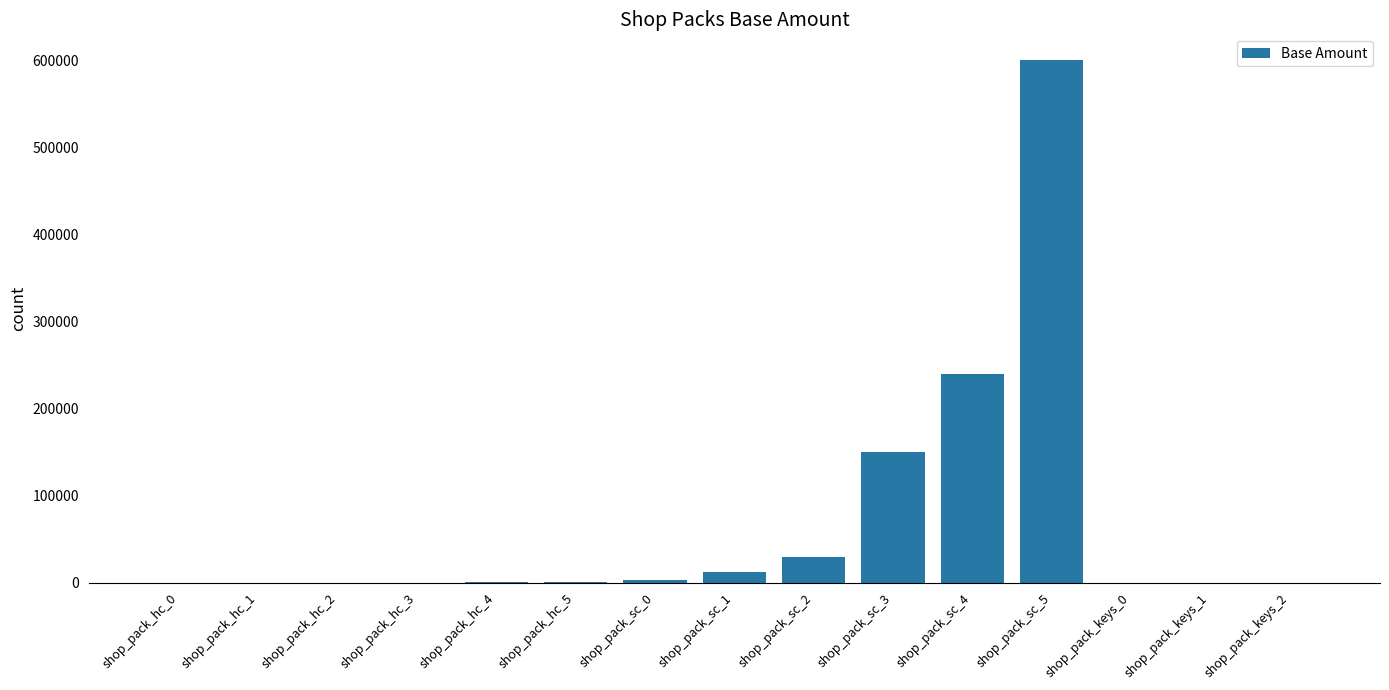

Which category has the highest value across all series?

shop_pack_sc_5